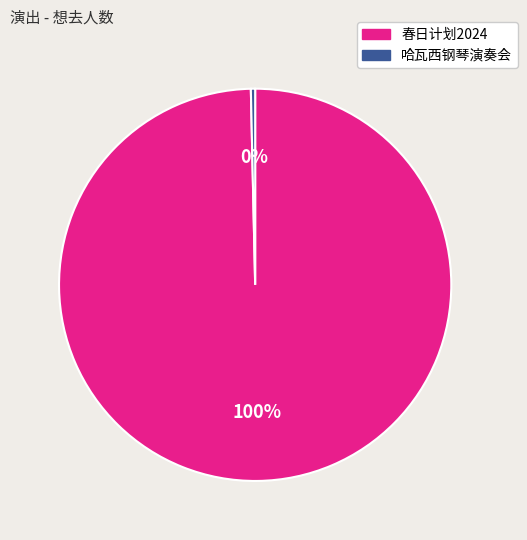

To the nearest percent, what is the average slice percentage?

50%